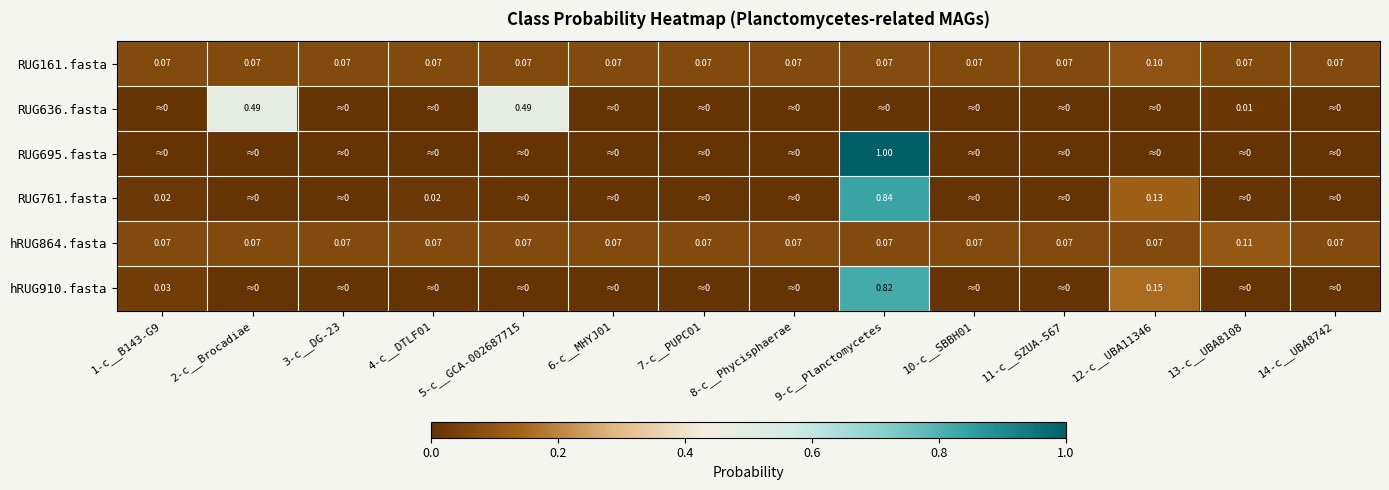

Is the value of RUG161.fasta at 5-c__GCA-002687715 greater than the value of hRUG910.fasta at 9-c__Planctomycetes?

No